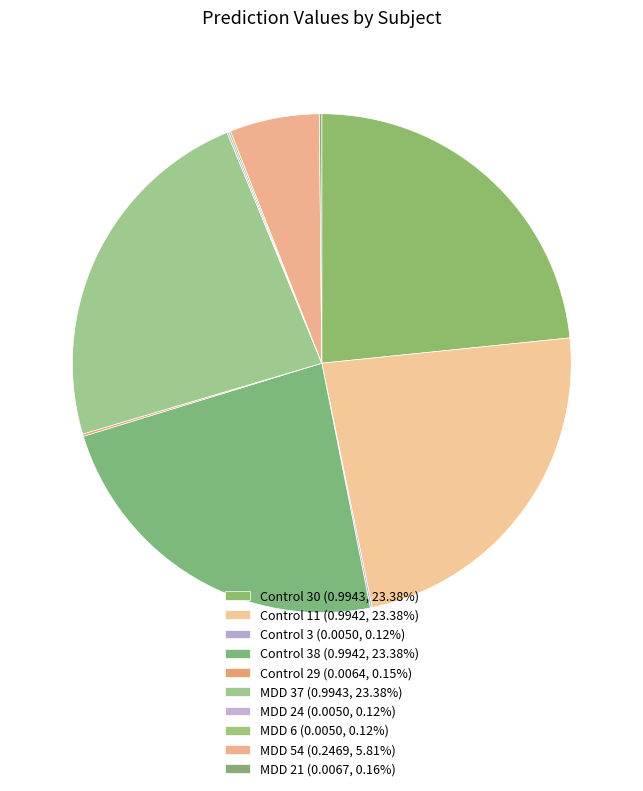

Which category has the smallest portion of the pie?

Control 3